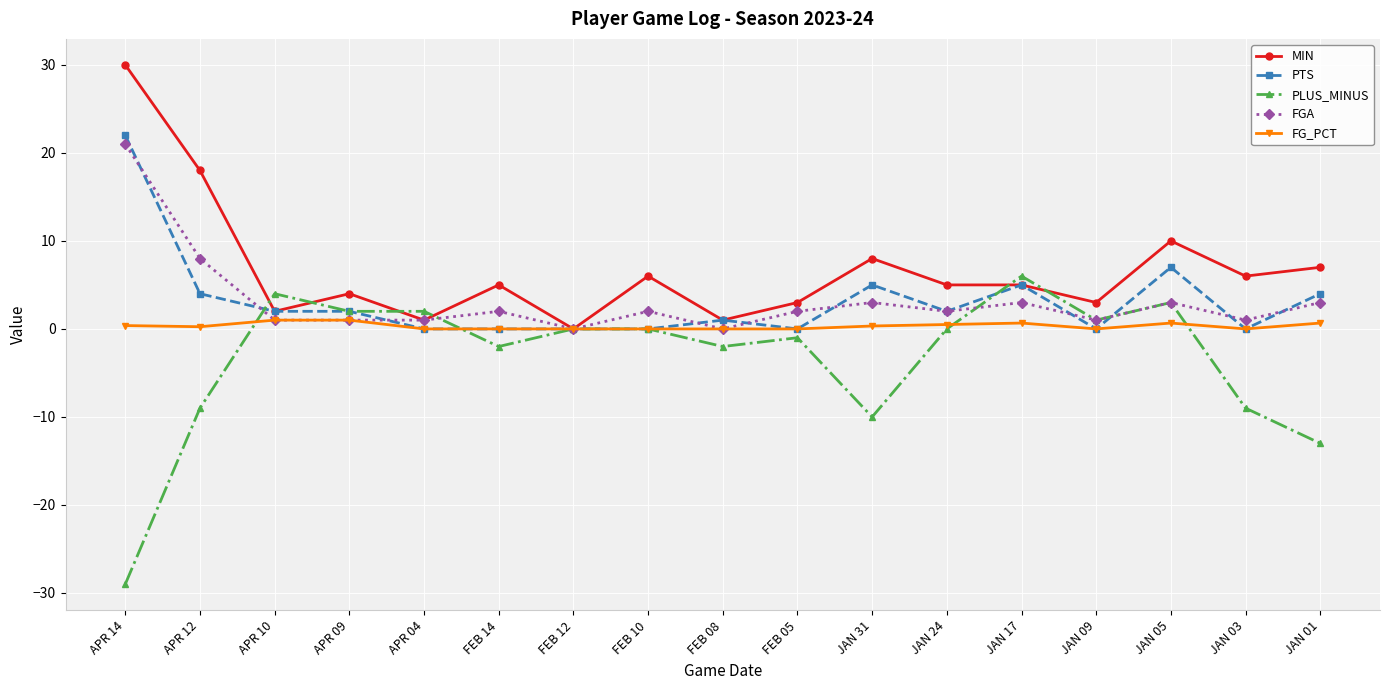

How many lines are shown in the chart?

5